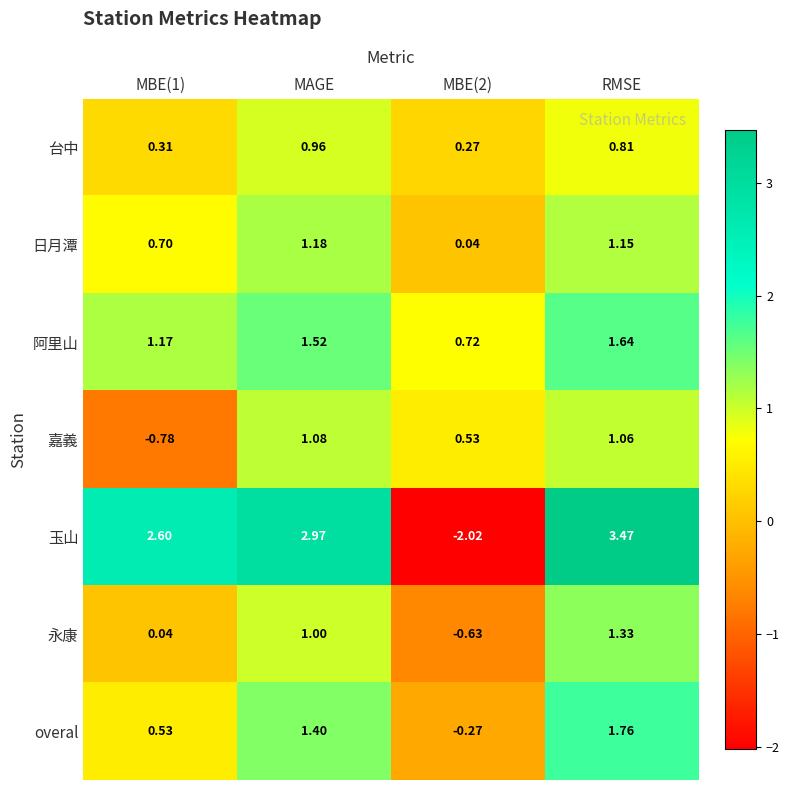

At MBE(2), list the series in order from smallest to largest.

玉山, 永康, overal, 日月潭, 台中, 嘉義, 阿里山